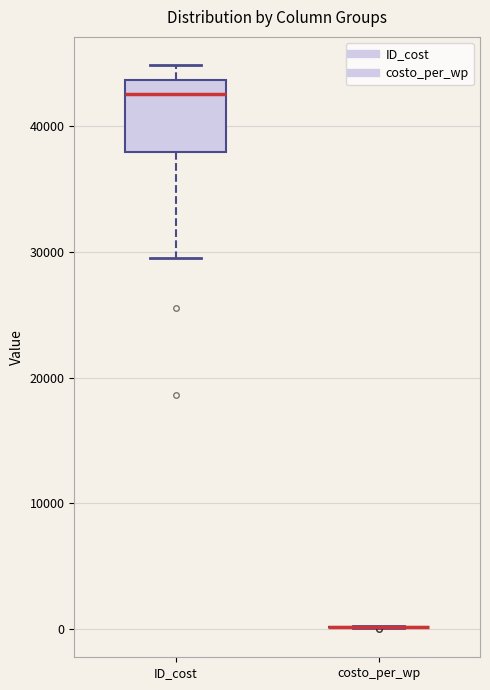

Which box is the tallest, from its lower edge to its upper edge?

ID_cost